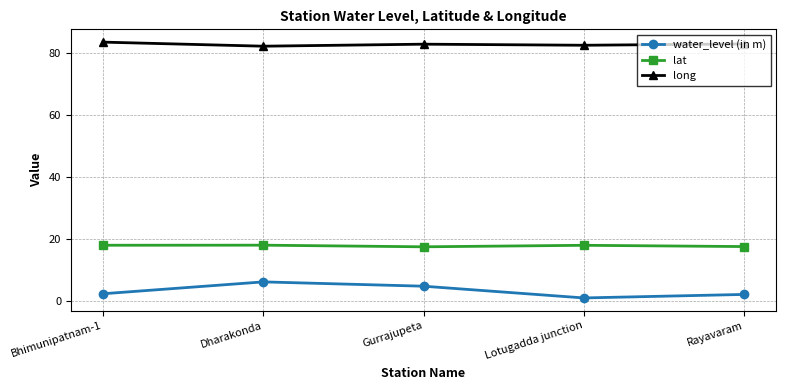

What is the sum of the long values at Dharakonda and Bhimunipatnam-1?

165.6